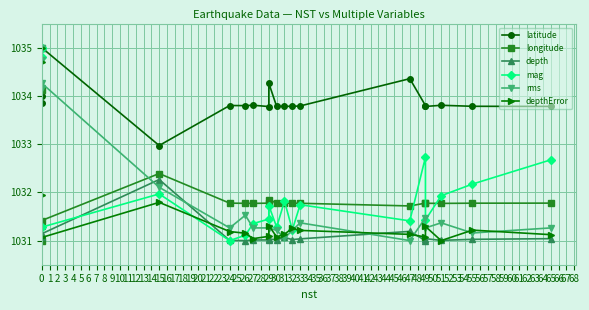

The value of latitude at 0 is 1794.6. True or false?

False